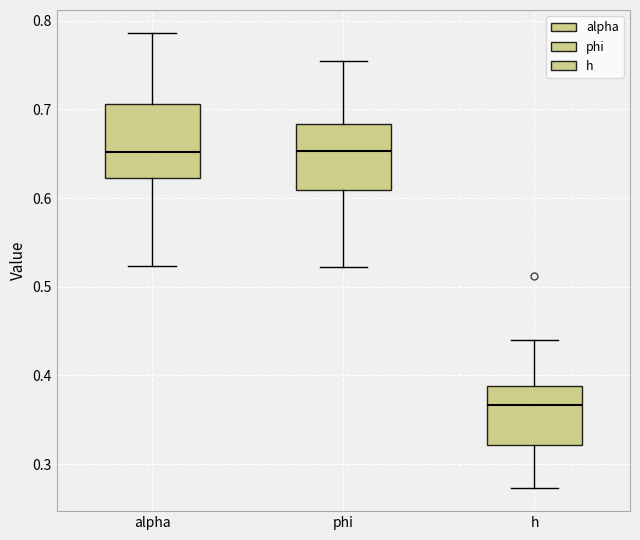

Where does the lower whisker of the box for h end on the y-axis? The values are not printed on the chart, so give them approximately, as read against the axis.

0.27